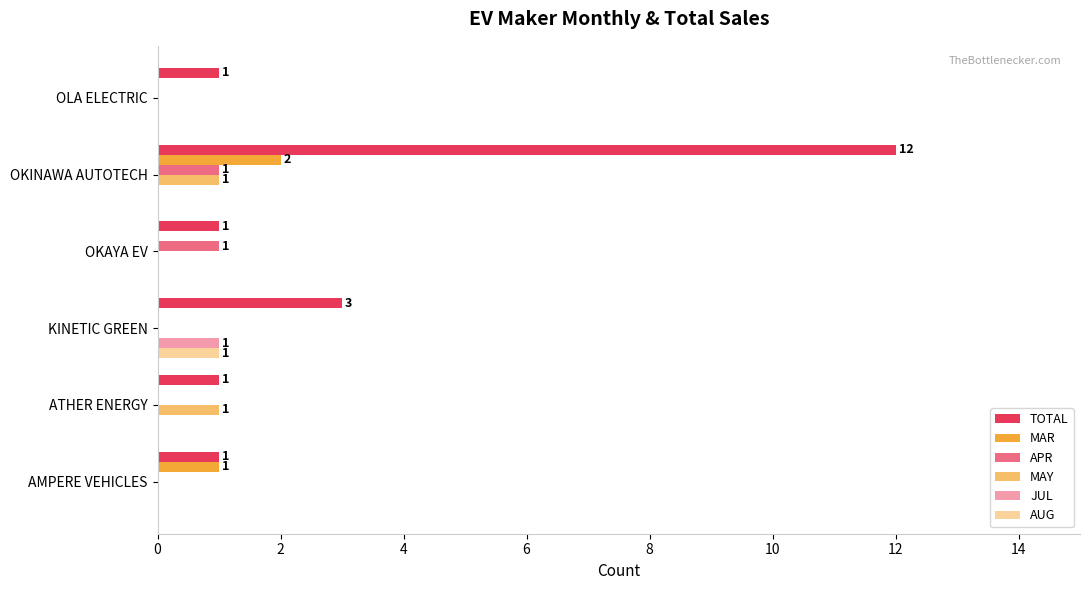

How many distinct data groups are displayed?

6